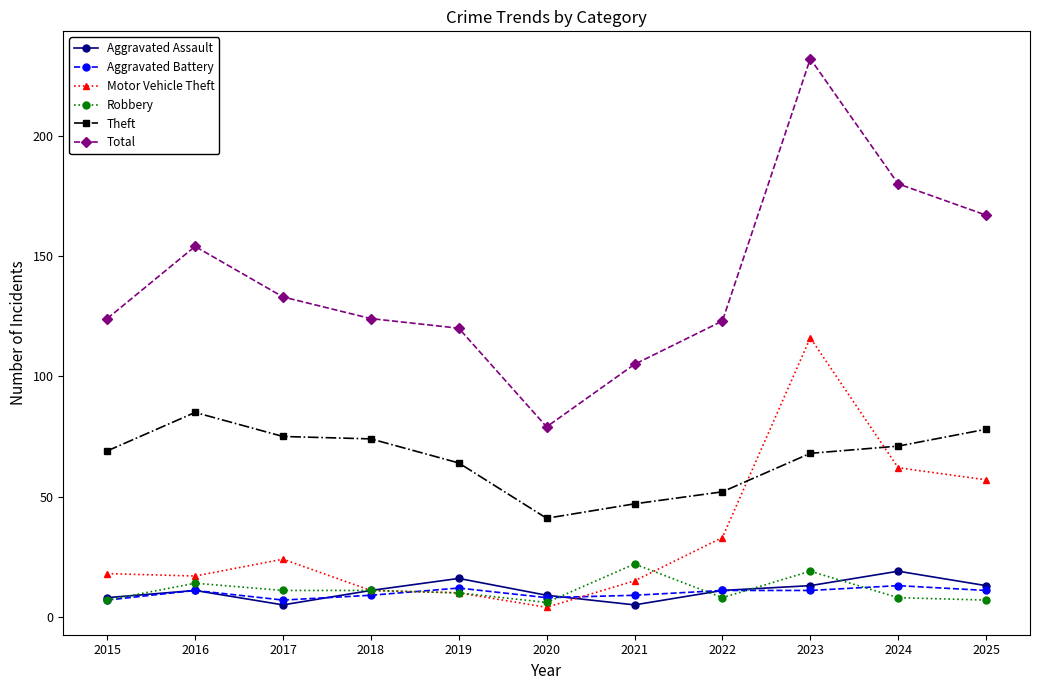

Is it true that Aggravated Assault equals 22 at 2025?

False